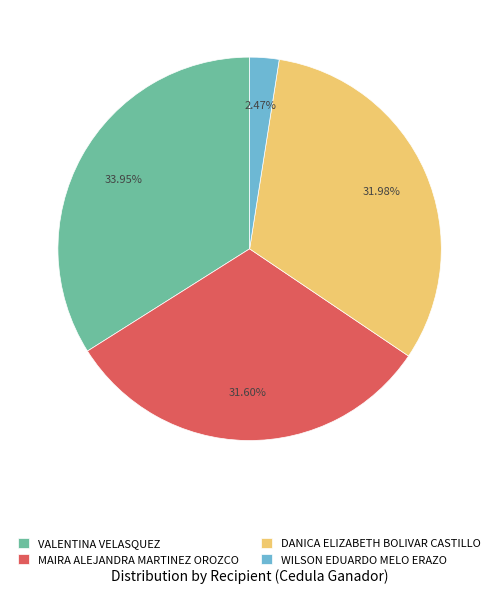

To the nearest percent, what is the combined percentage of MAIRA ALEJANDRA MARTINEZ OROZCO and WILSON EDUARDO MELO ERAZO?

34%